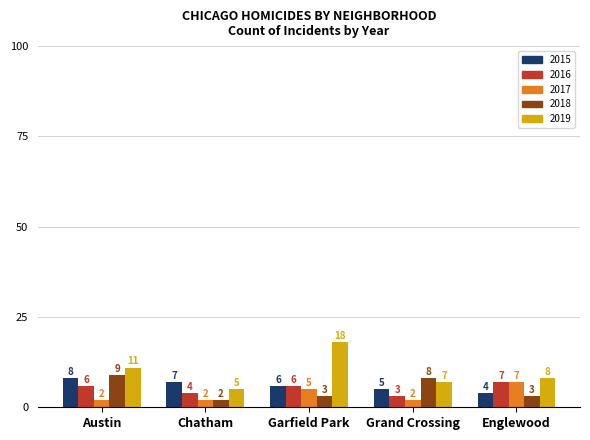

Are the bars grouped side by side (vs. stacked)?

Yes